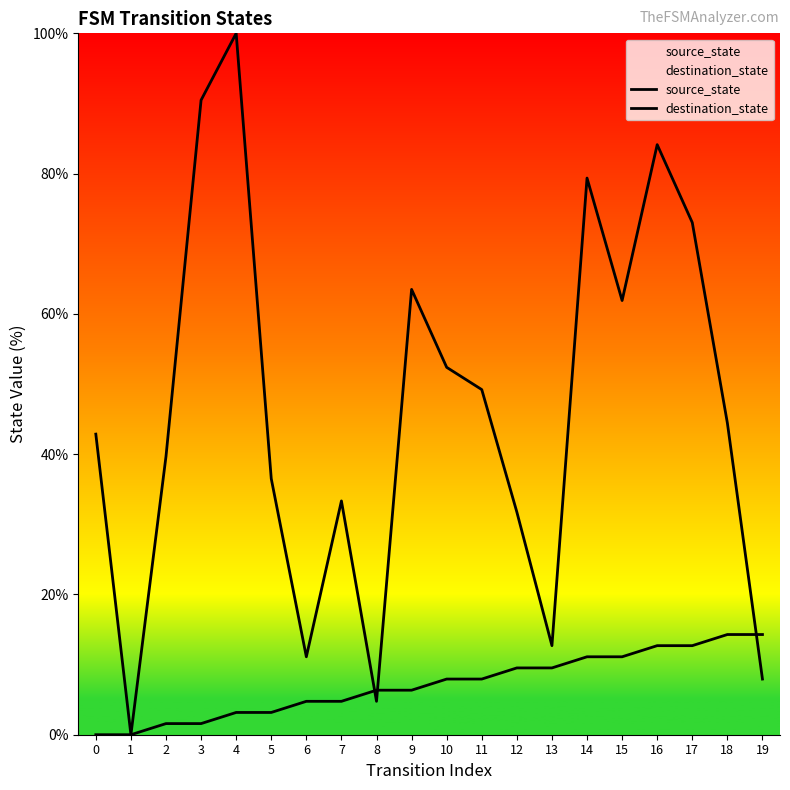

Reading right to left, transcribe all the data shown in this chart.

source_state: 14.3	14.3	12.7	12.7	11.1	11.1	9.5	9.5	7.9	7.9	6.3	6.3	4.8	4.8	3.2	3.2	1.6	1.6	0.0	0.0
destination_state: 7.9	44.4	73.0	84.1	61.9	79.4	12.7	31.7	49.2	52.4	63.5	4.8	33.3	11.1	36.5	100.0	90.5	39.7	0.0	42.9